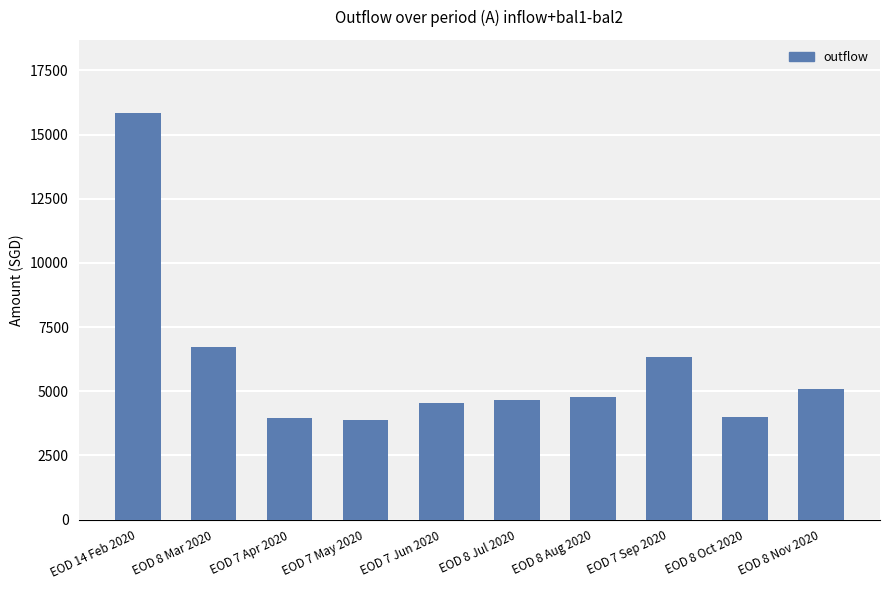

What is the ratio of the value at EOD 7 Sep 2020 to the value at EOD 7 Apr 2020?

1.6